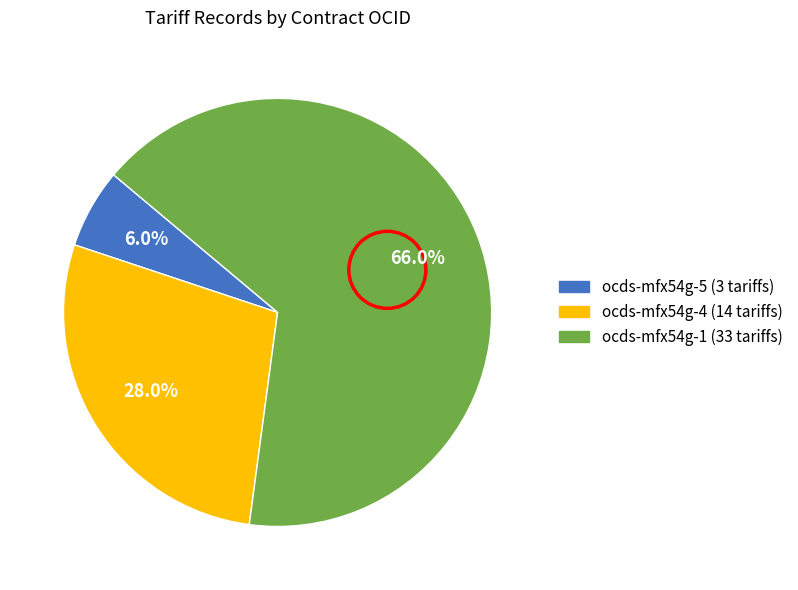

Does any single category account for the majority?

Yes